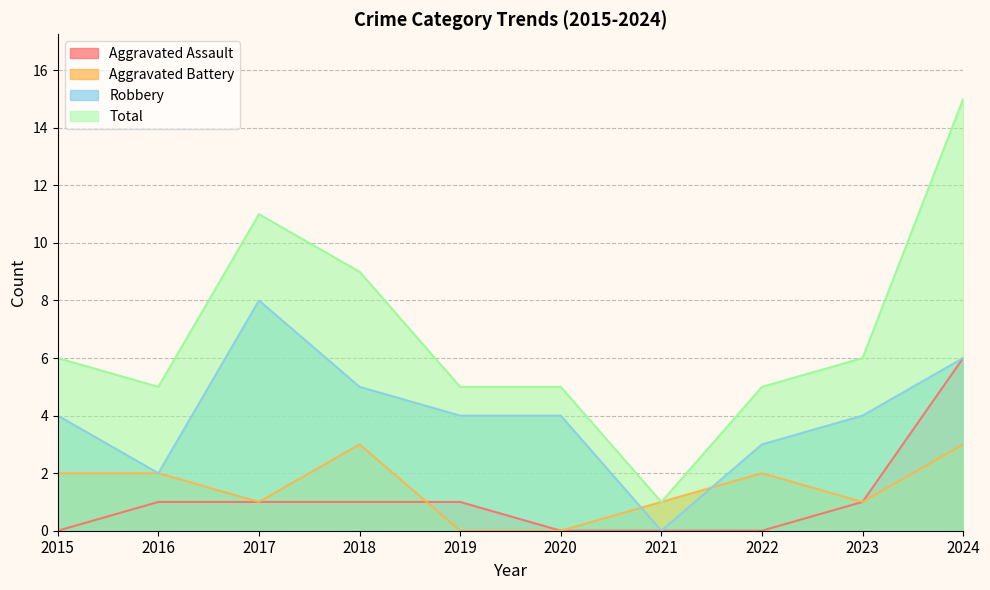

Which series changed the most between 2020 and 2024?

Total